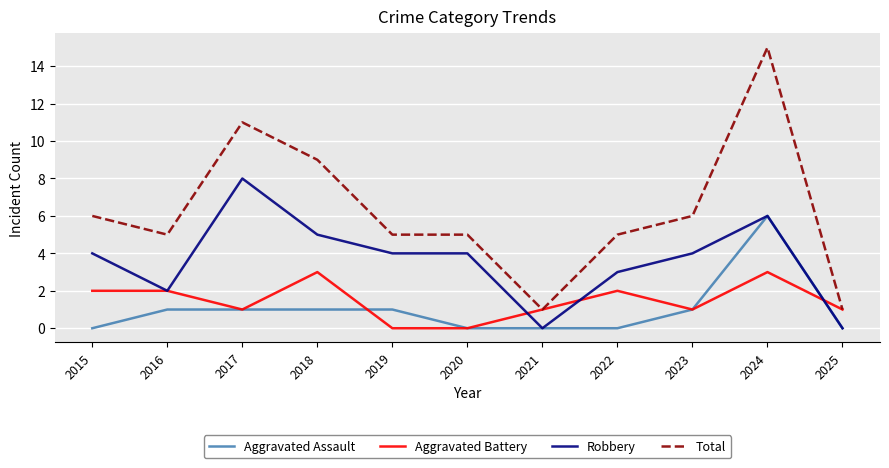

Which series has the largest total across all categories?

Total